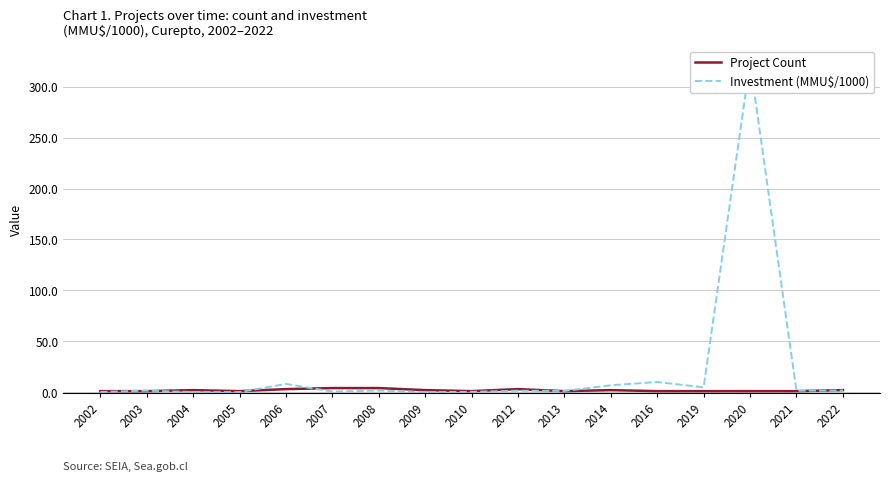

What is the spread (max minus min) of values at 2022?

0.4